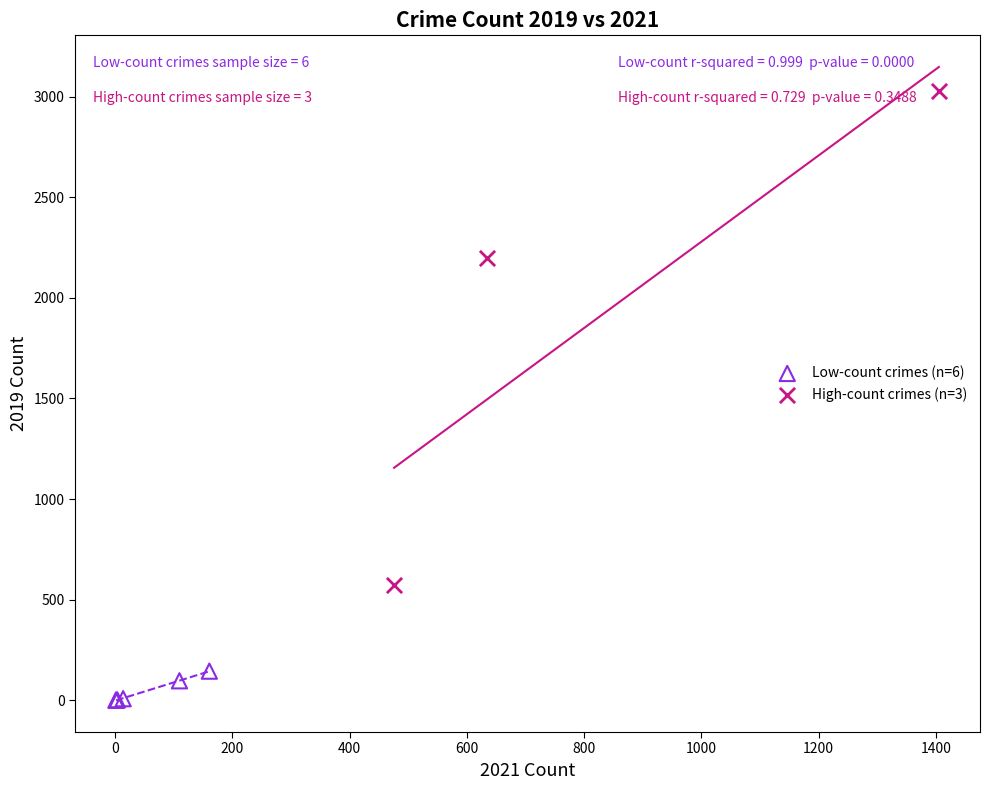

Which series has the largest Y range (max minus min)?

High-count crimes (n=3)